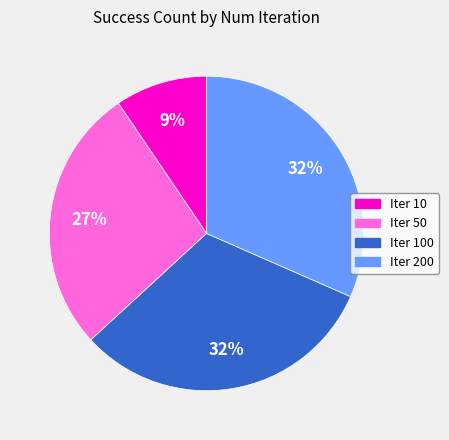

Does any single category account for the majority?

No